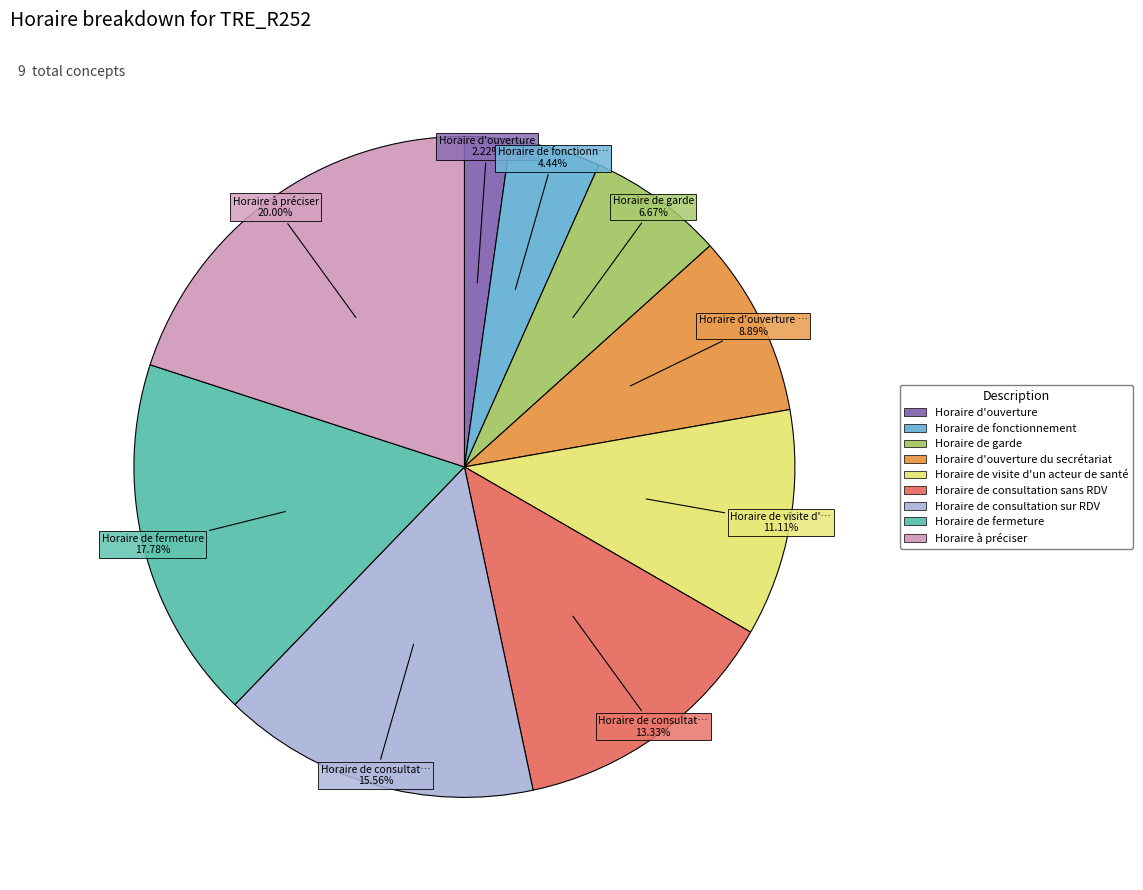

Does any single category account for the majority?

No